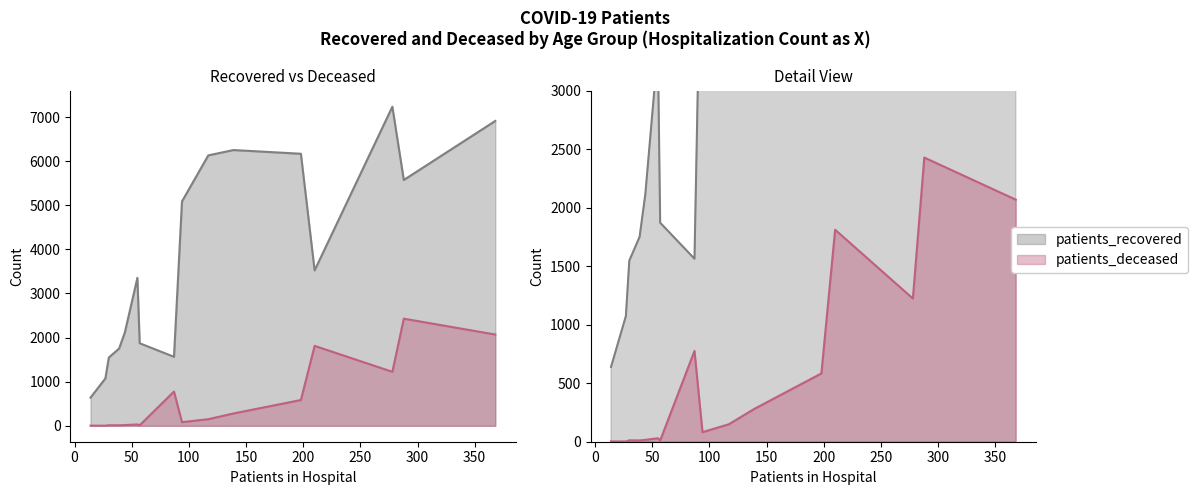

At how many categories does at least one series exceed 2036?

10